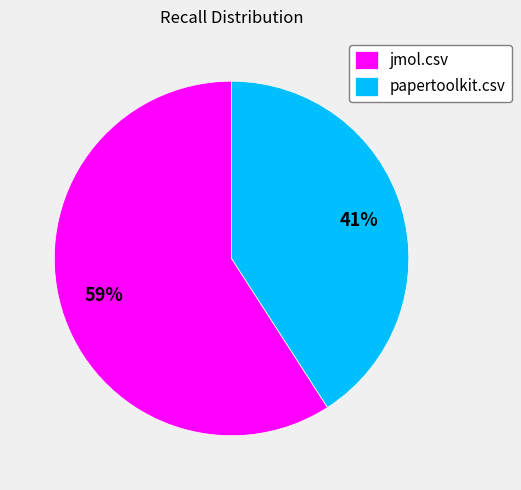

The jmol.csv slice represents 46% of the pie. True or false?

False